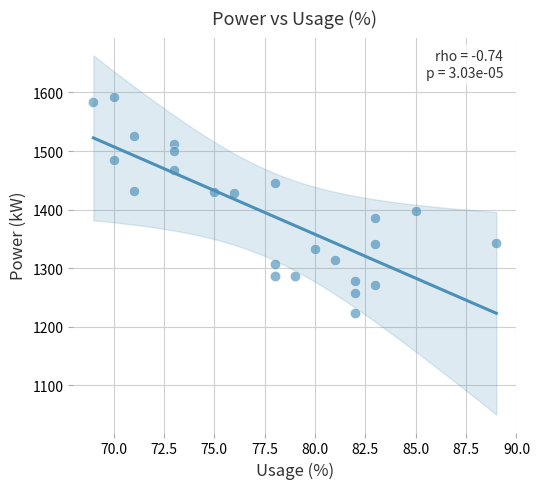

What is the range of Y values (max minus min)?

369